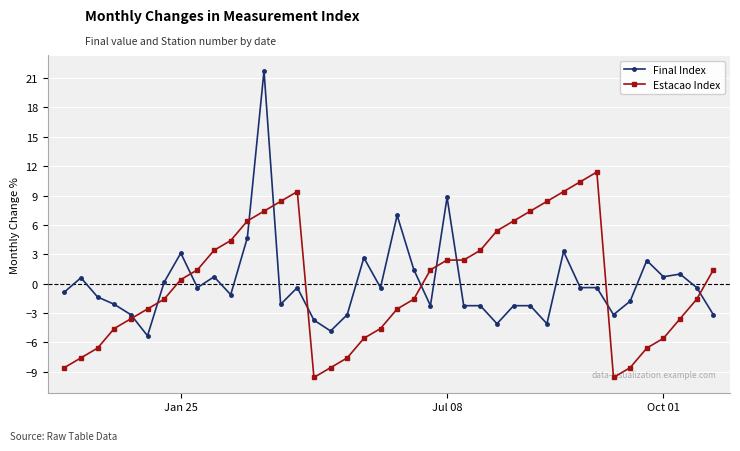

What is the minimum value shown in the chart?

-9.6